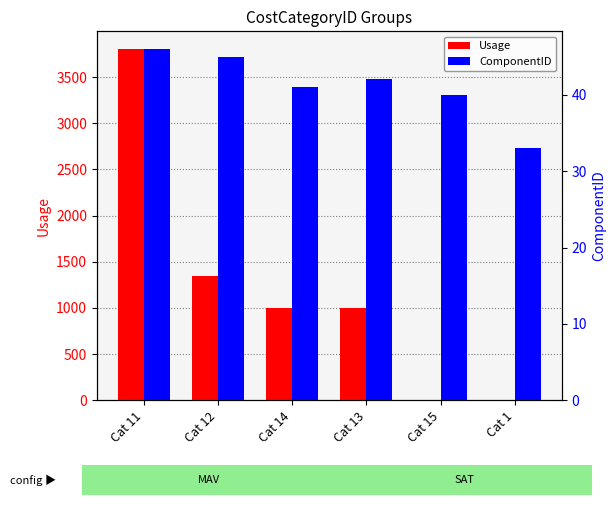

What is the average value of the Usage series?

1193.1